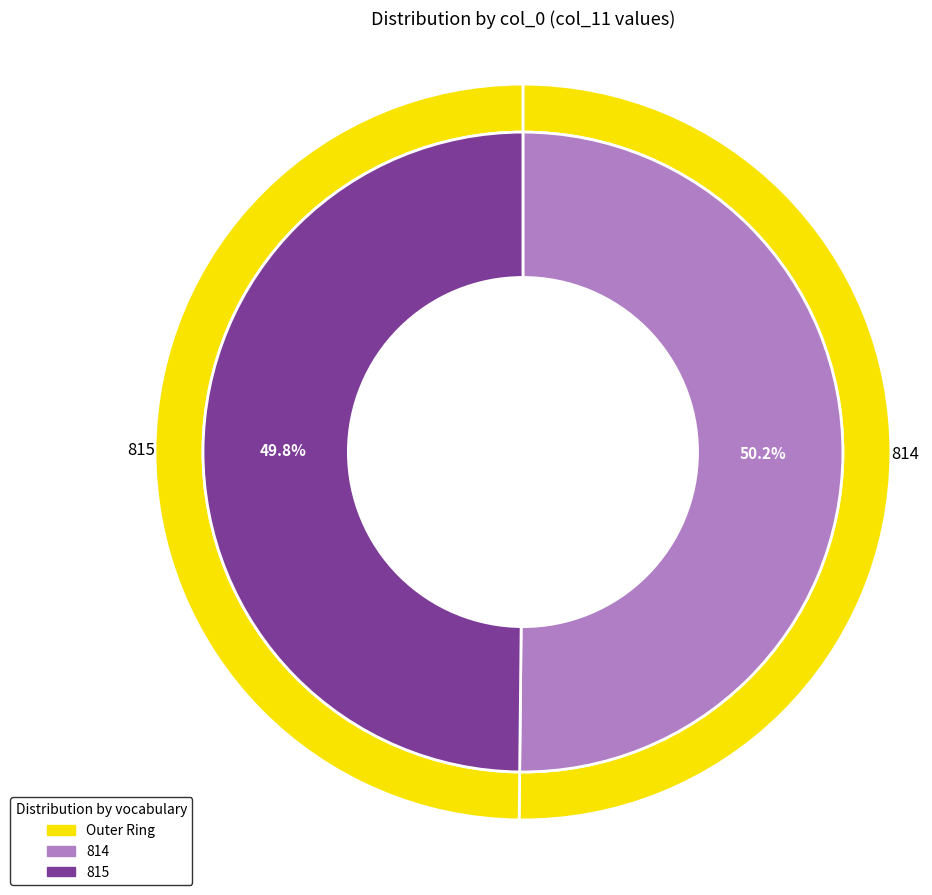

How many slices are in this pie chart?

2